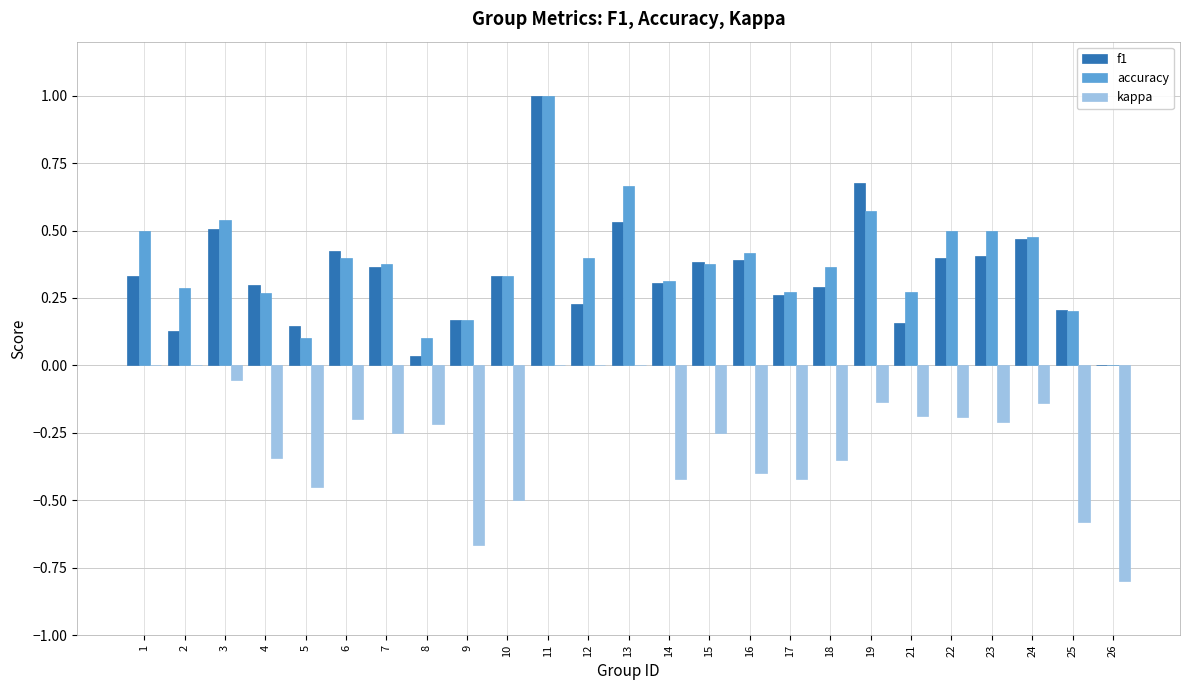

What is the greatest value displayed?

1.0